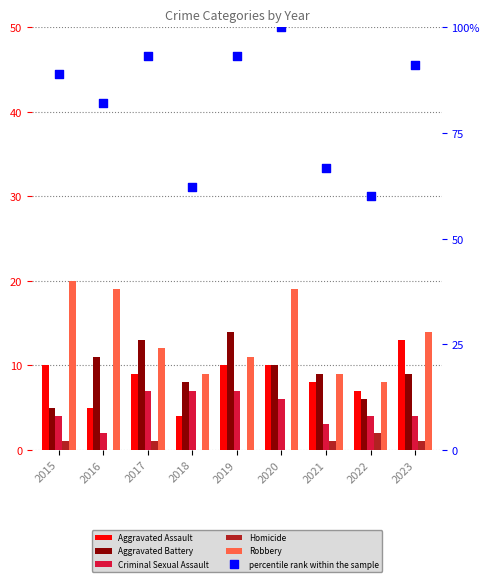

At how many categories does at least one series exceed 97?

1